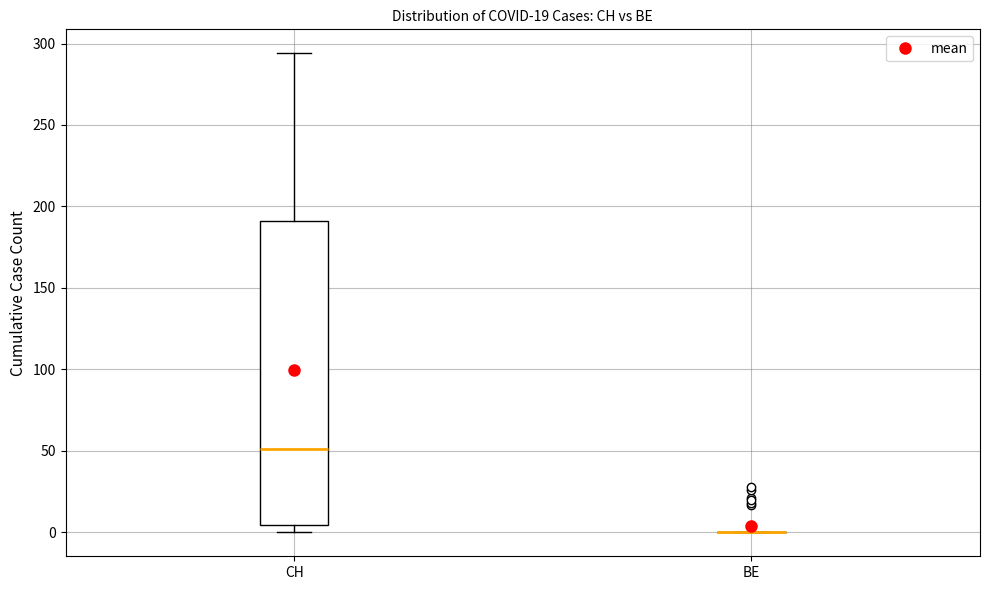

Where does the upper whisker of the box for CH end on the y-axis? The values are not printed on the chart, so give them approximately, as read against the axis.

295